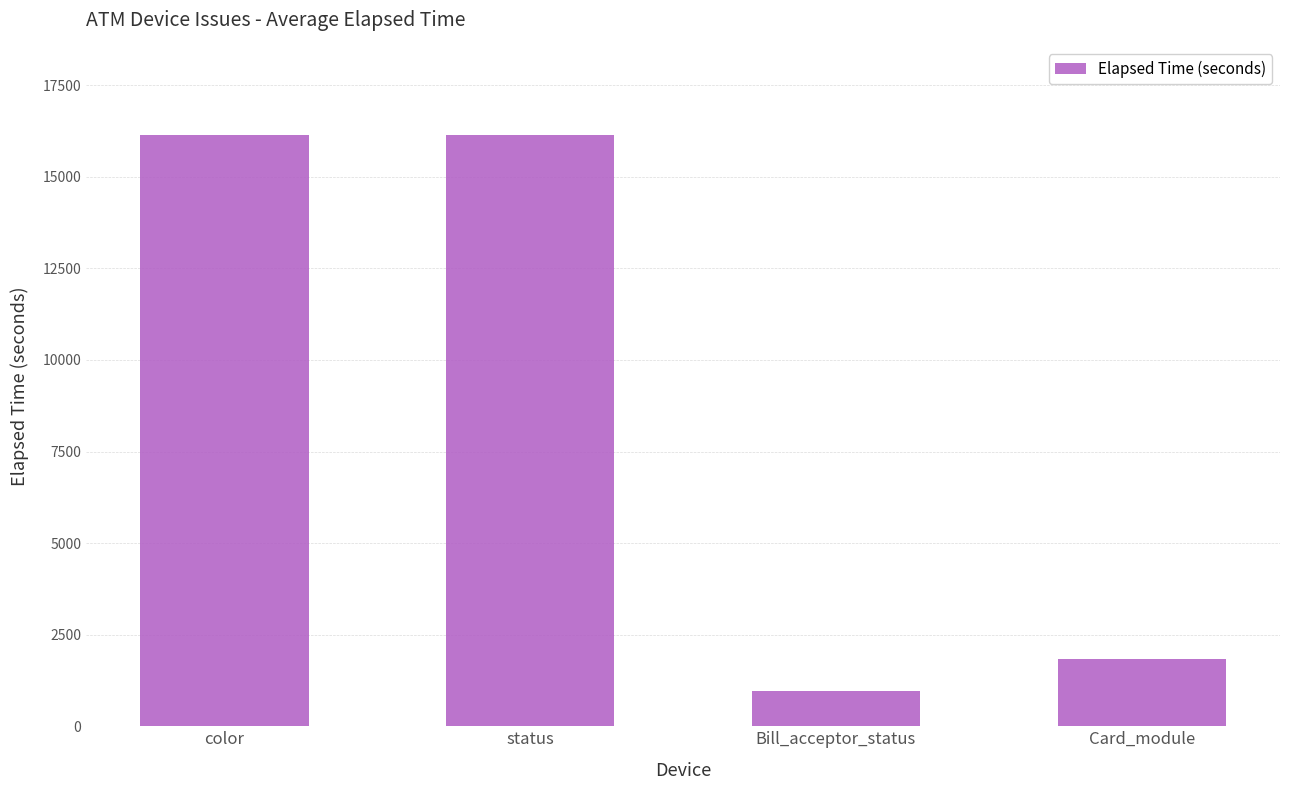

What is the maximum value shown in the chart?

16128